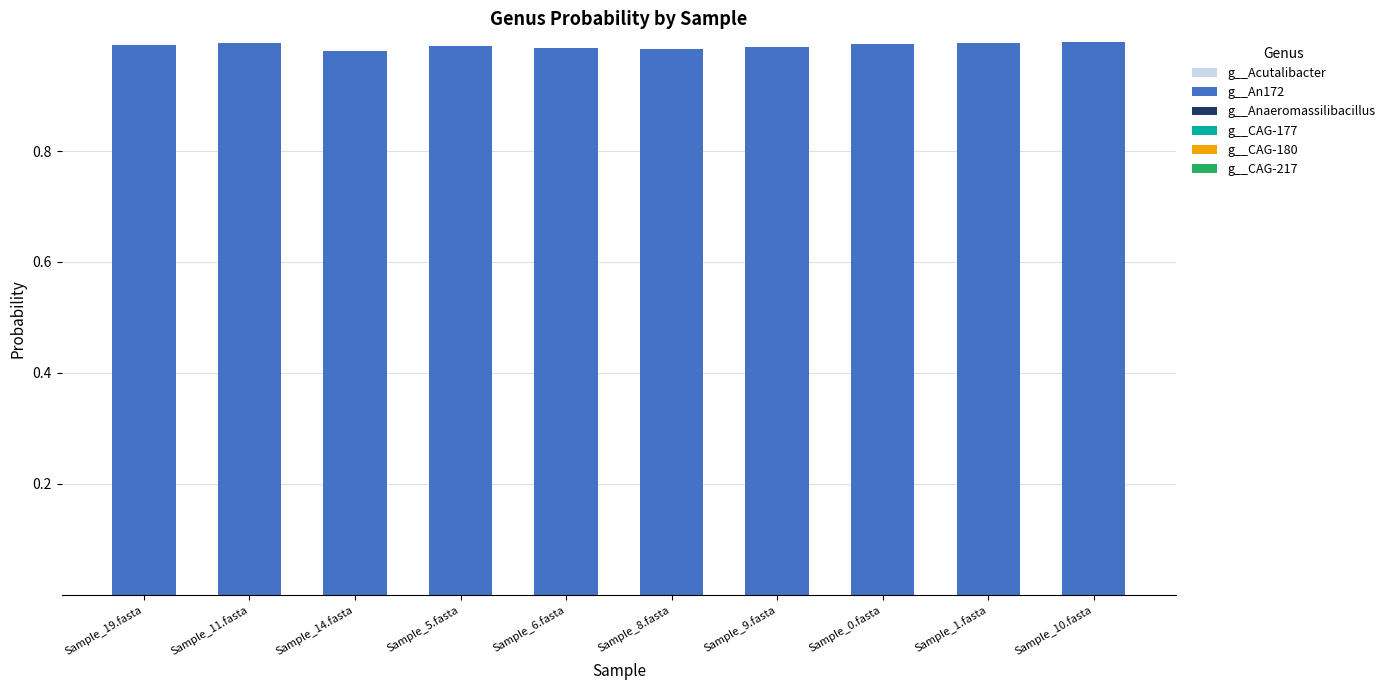

At which category is the sum across all series the highest?

Sample_10.fasta